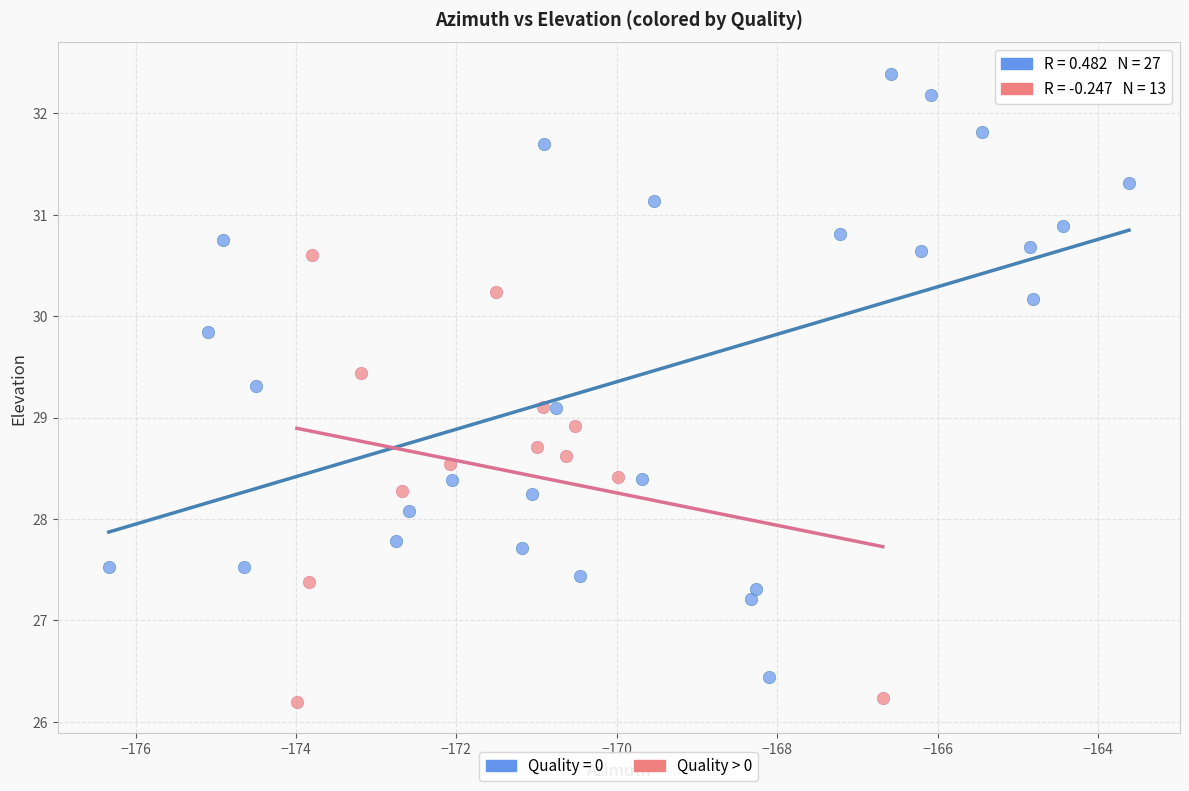

Which series reaches the maximum Y coordinate?

Quality = 0